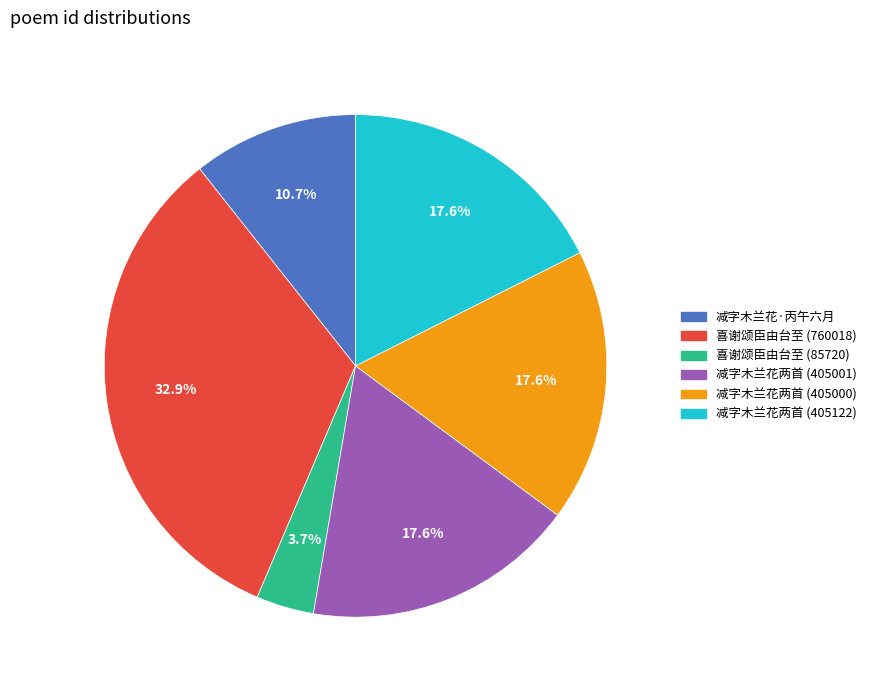

What is the largest slice in the pie chart?

喜谢颂臣由台至 (760018)